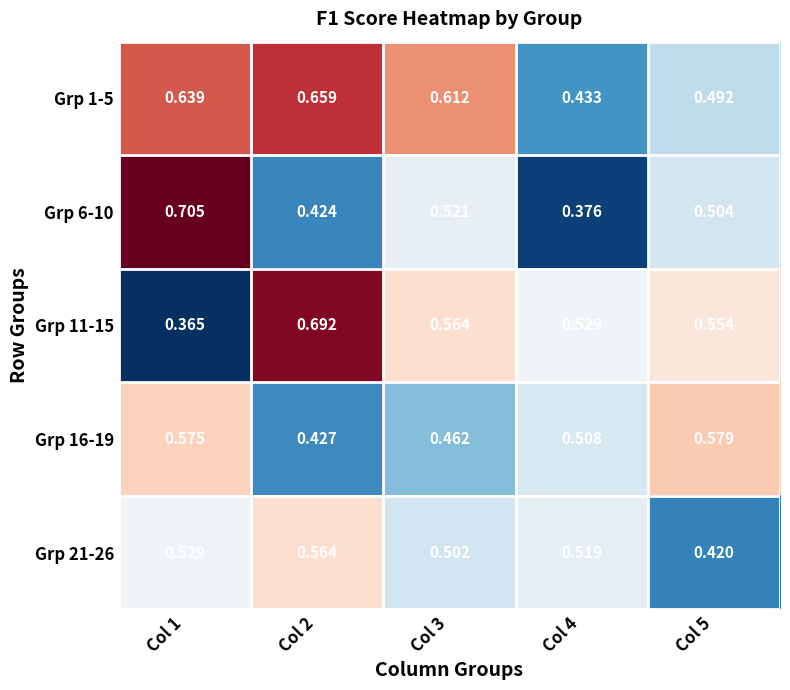

Is the value of Grp 11-15 at Col 3 greater than the value of Grp 1-5 at Col 1?

No